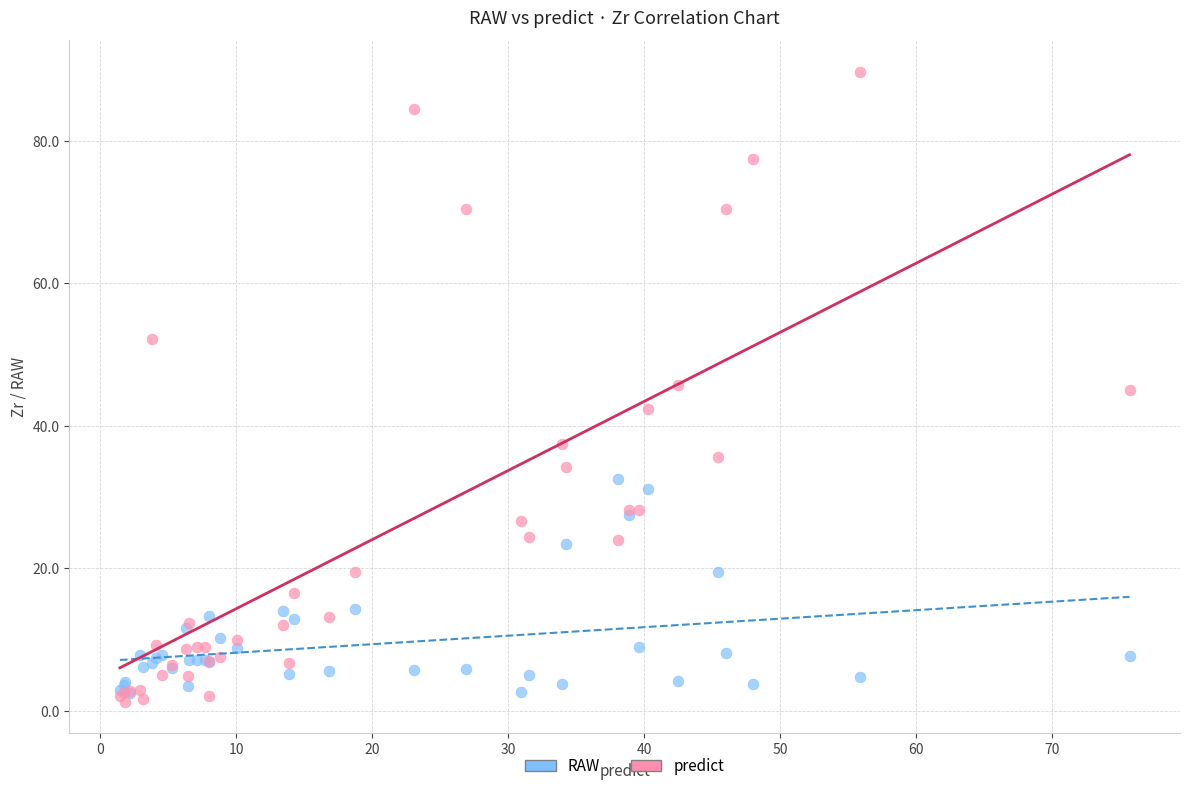

Which series contains the lowest Y value?

predict